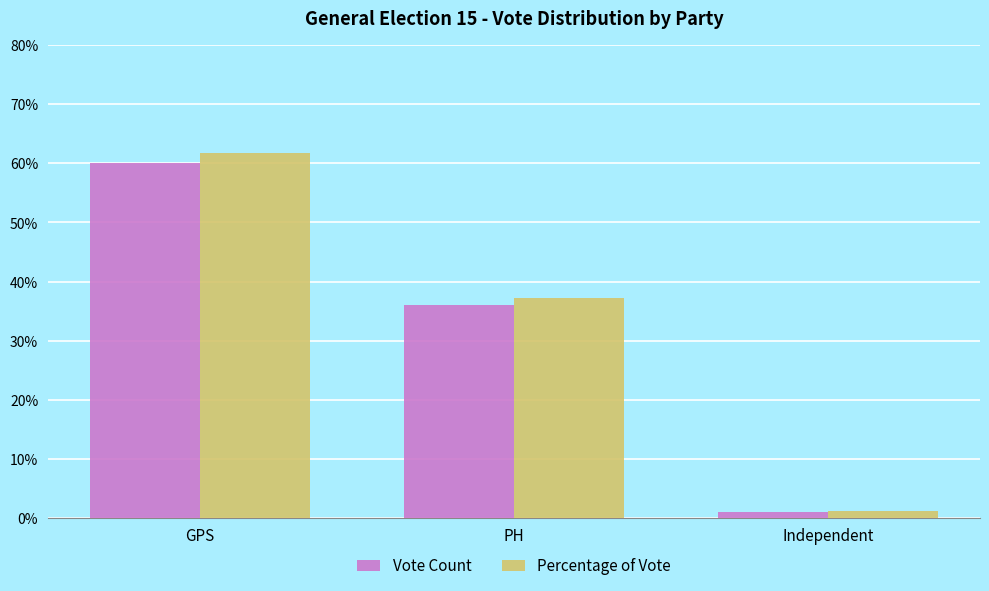

At which category does the chart reach its minimum across all series?

Independent